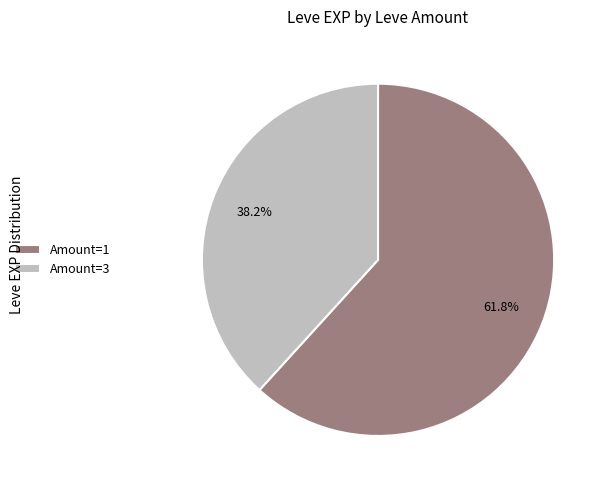

Combined, do Amount=3 and Amount=1 account for over 50%?

Yes